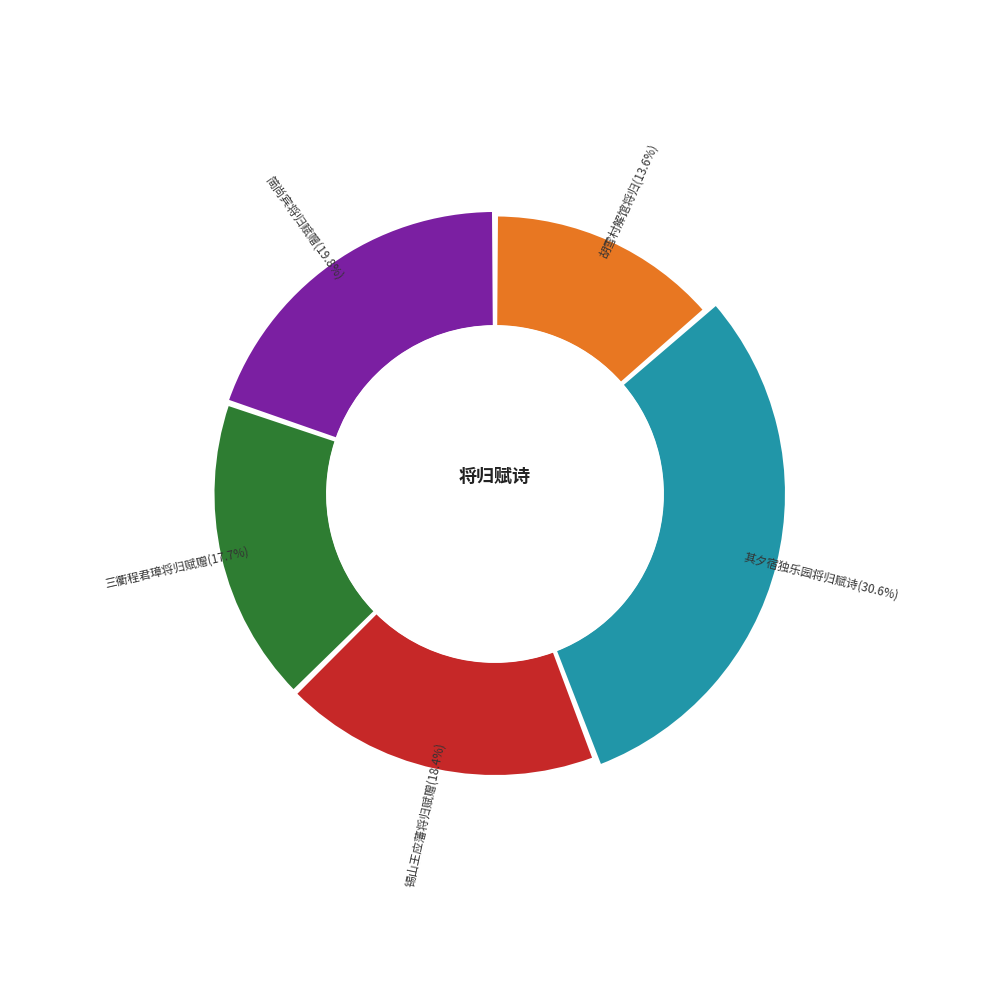

What is the total percentage of 三衢程君璋氏访友临漳将归赋此以赠 and 其夕宿独乐园诘朝将归赋诗?

48.3%